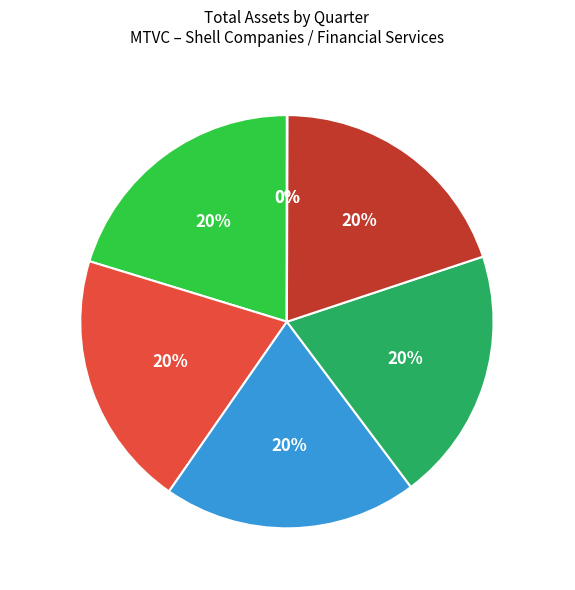

Does 2022Q2 represent more than half of the total?

No